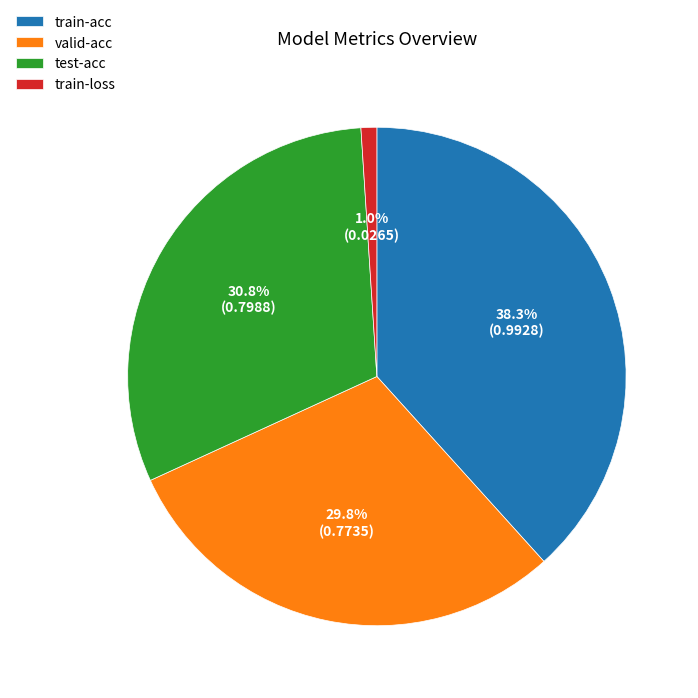

How many segments does this pie chart have?

4